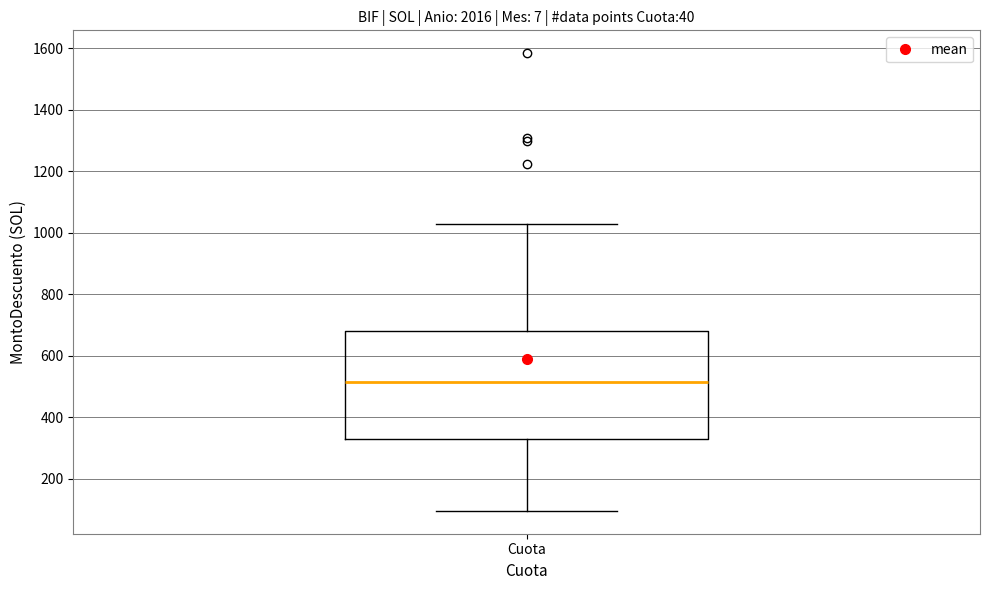

Transcribe this box plot: give where the median line is, the range the box spans, and where the two whiskers end, as read against the y-axis. The values are not printed on the chart, so give them approximately, as read against the axis.

median 520, box 340 to 680, whiskers 100 to 1020